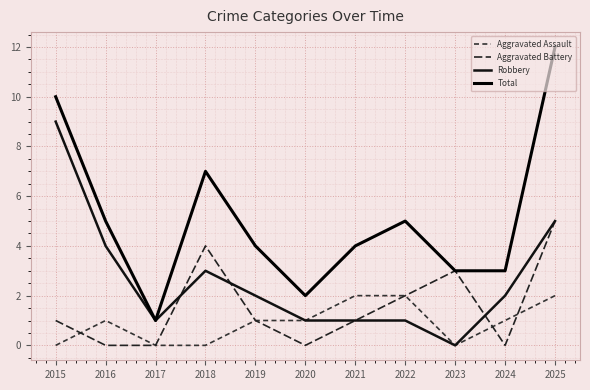

Does the chart display data point markers on the line(s)?

No